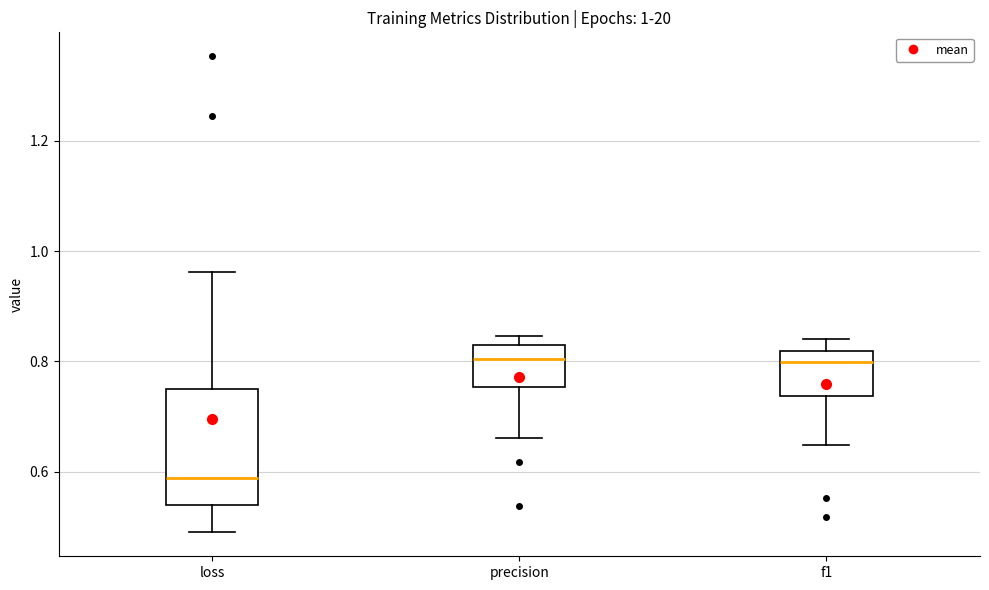

Which box has the lowest median line?

loss